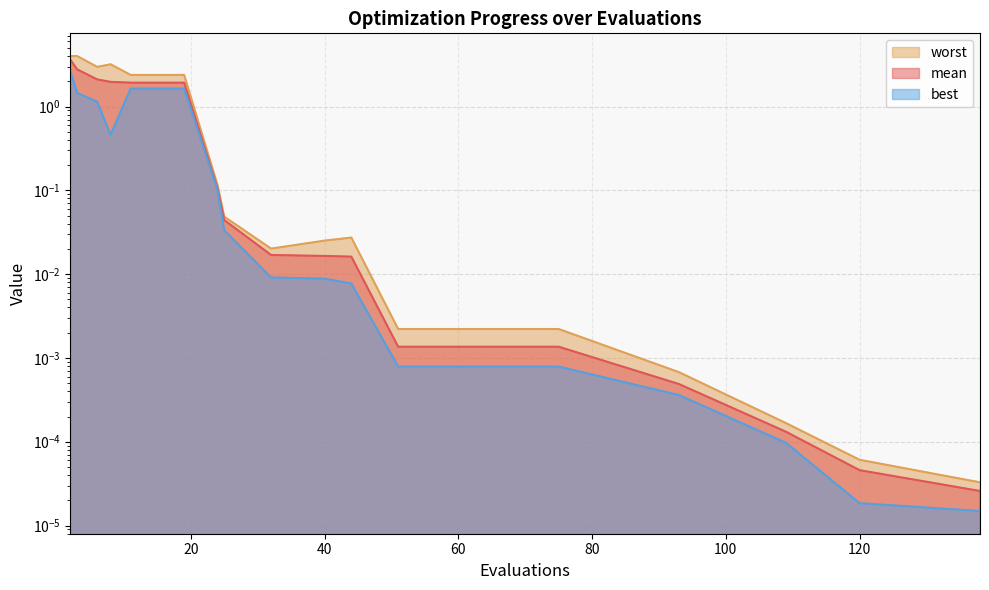

Rank the series by their maximum value, from highest to lowest.

worst, mean, best